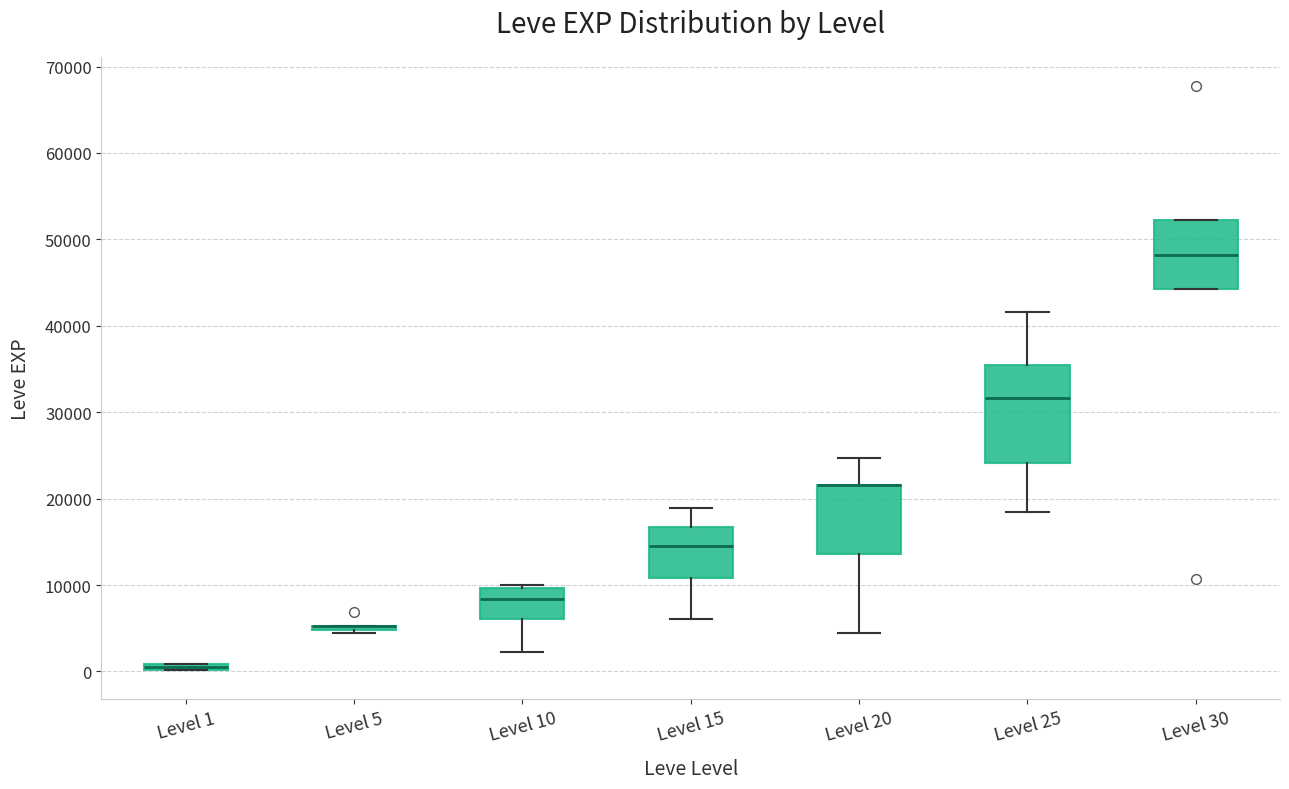

Which box is the tallest, from its lower edge to its upper edge?

Level 25